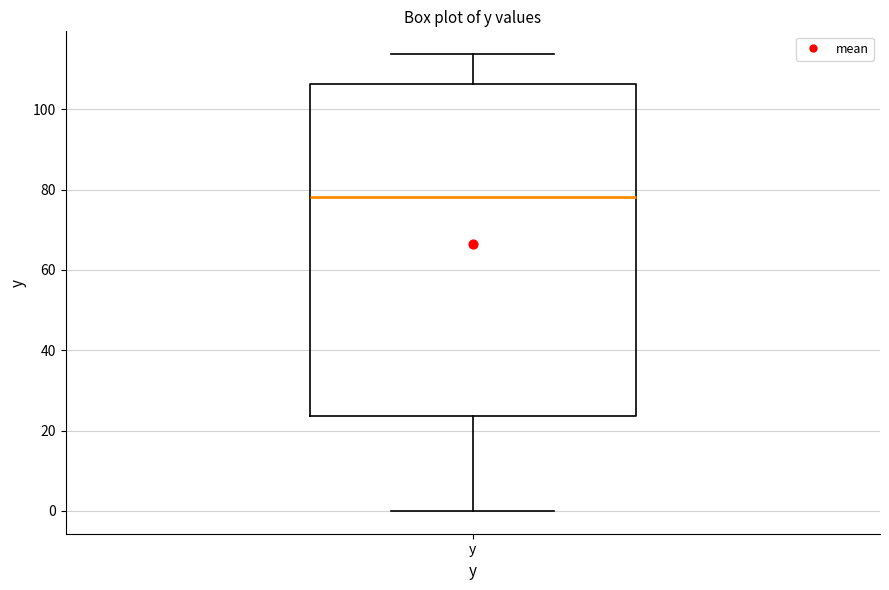

Read this box plot against the y-axis: the position of the median line, the range covered by the box, and the ends of both whiskers. The values are not printed on the chart, so give them approximately, as read against the axis.

median 78, box 24 to 106, whiskers 0 to 114